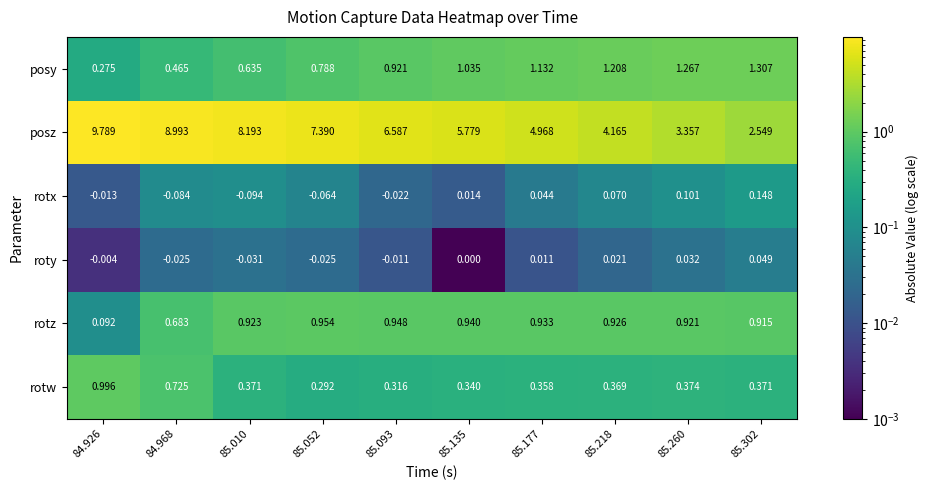

At 85.218, list the series in order from smallest to largest.

roty, rotx, rotw, rotz, posy, posz